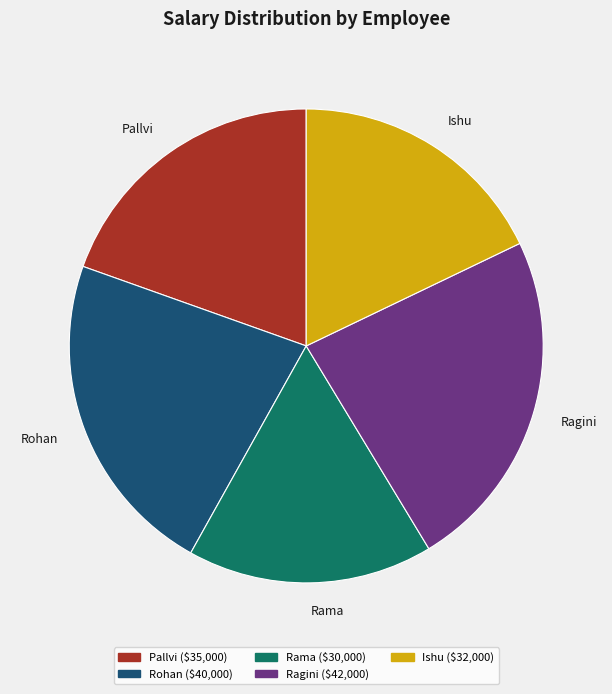

How many segments does this pie chart have?

5